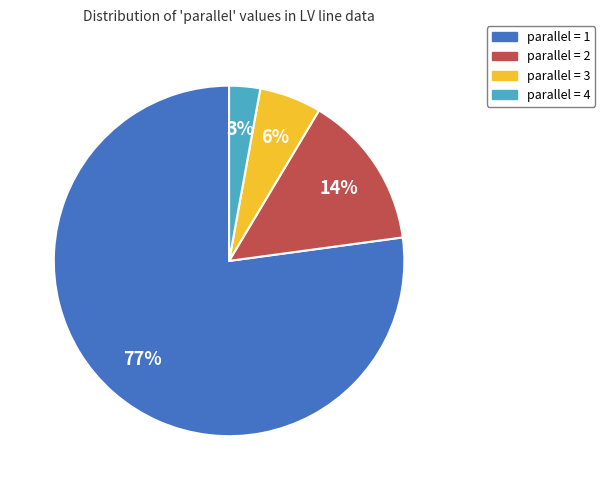

What is the largest slice in the pie chart?

parallel = 1